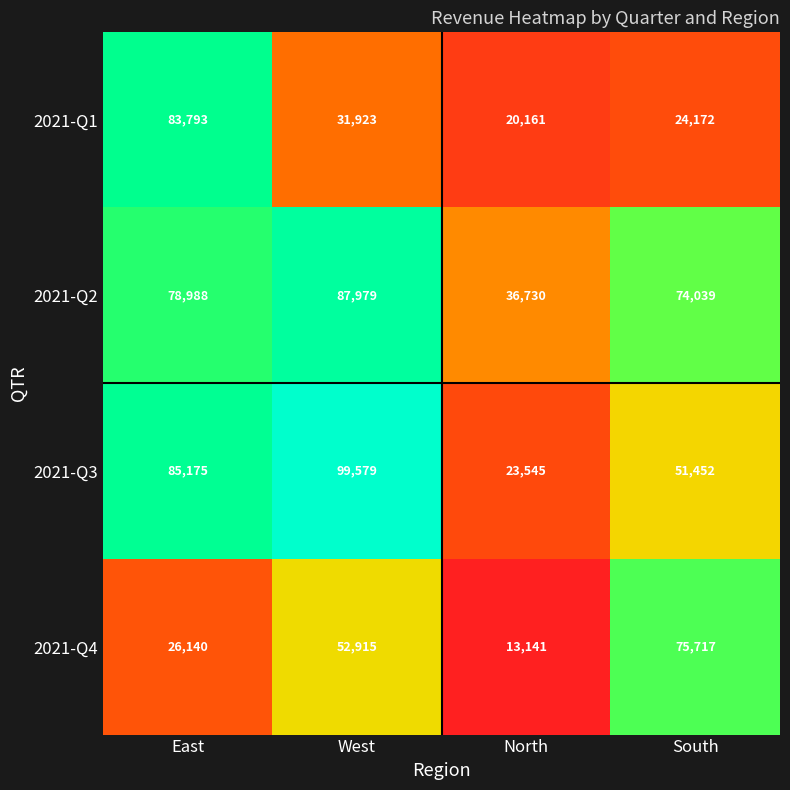

What is the greatest value displayed?

99579